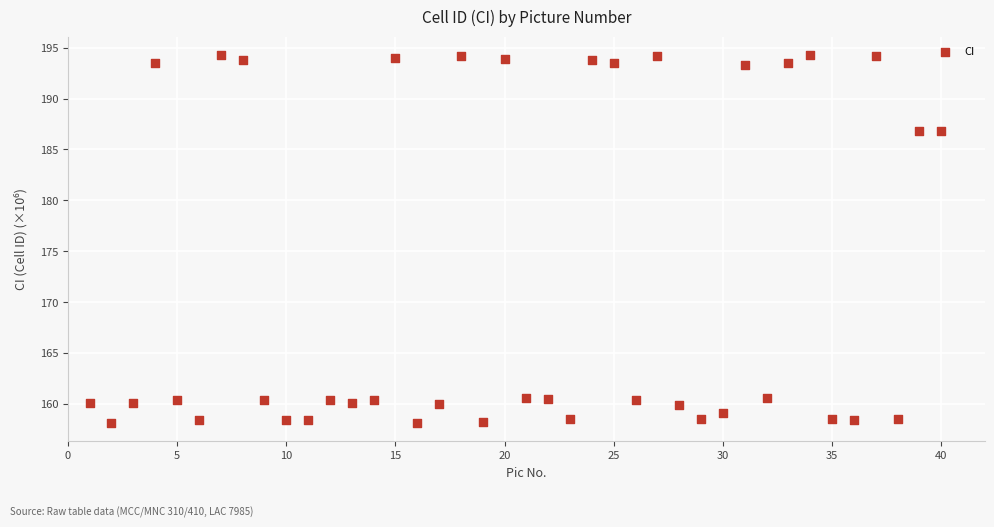

What is the range of X values (max minus min)?

39.0